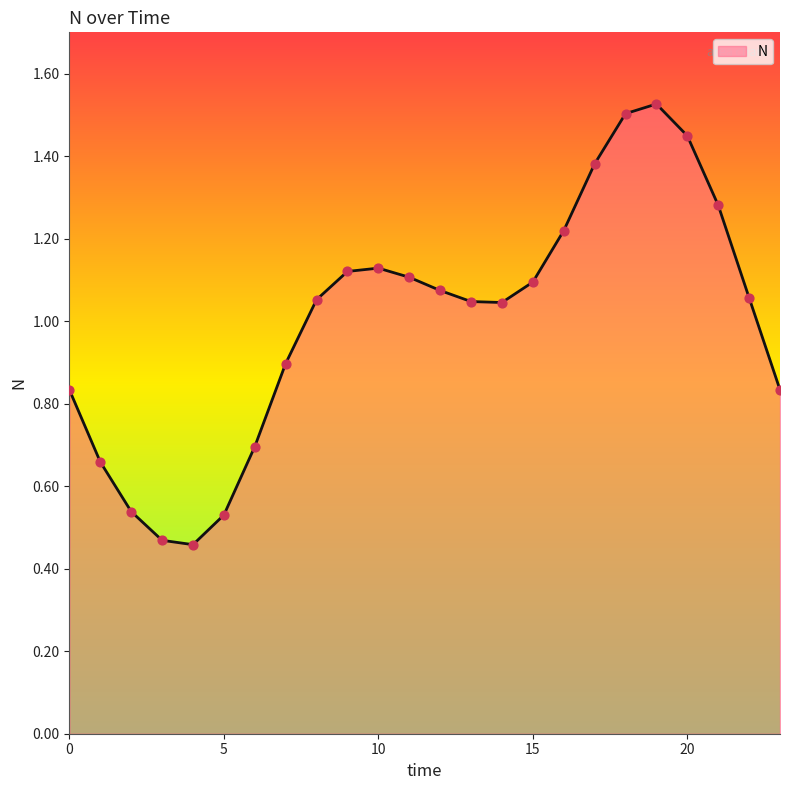

Does the chart have visible grid lines?

No